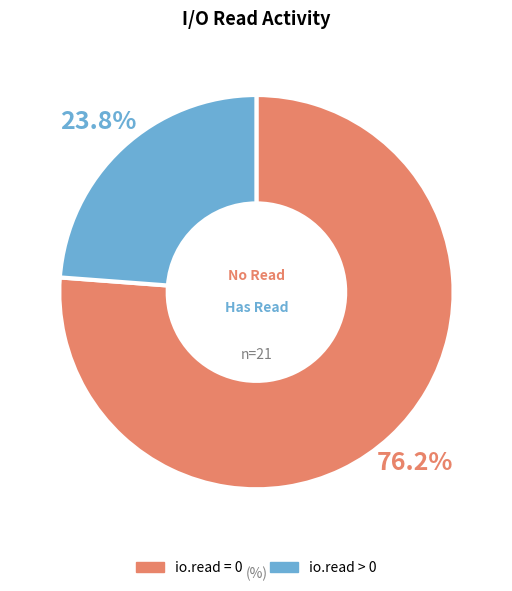

Which category has the smallest portion of the pie?

io.read > 0